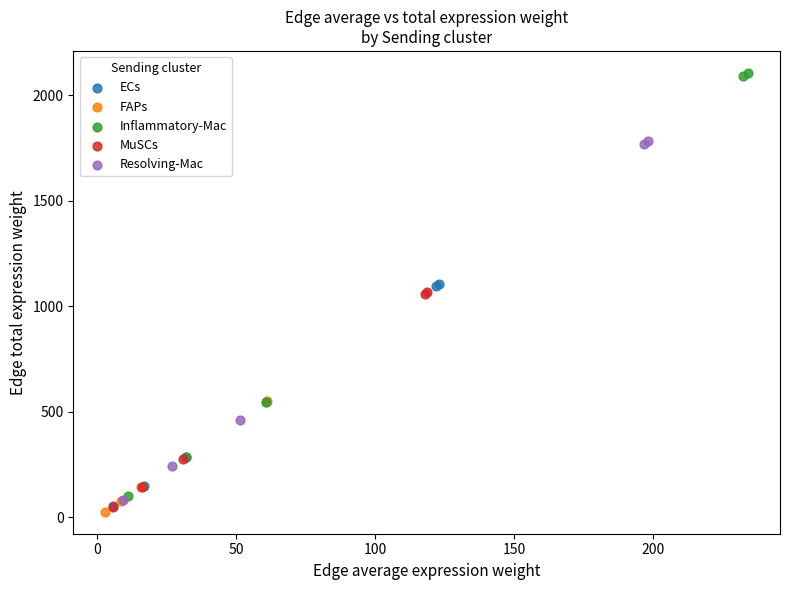

Which series contains the highest Y value?

Inflammatory-Mac